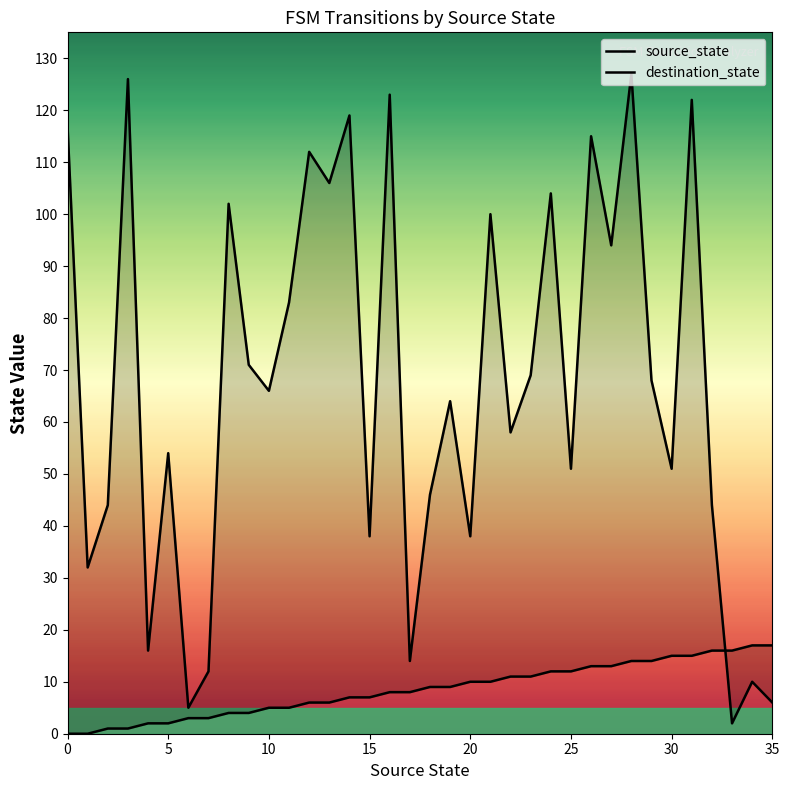

What are all the series names shown in the legend?

source_state, destination_state